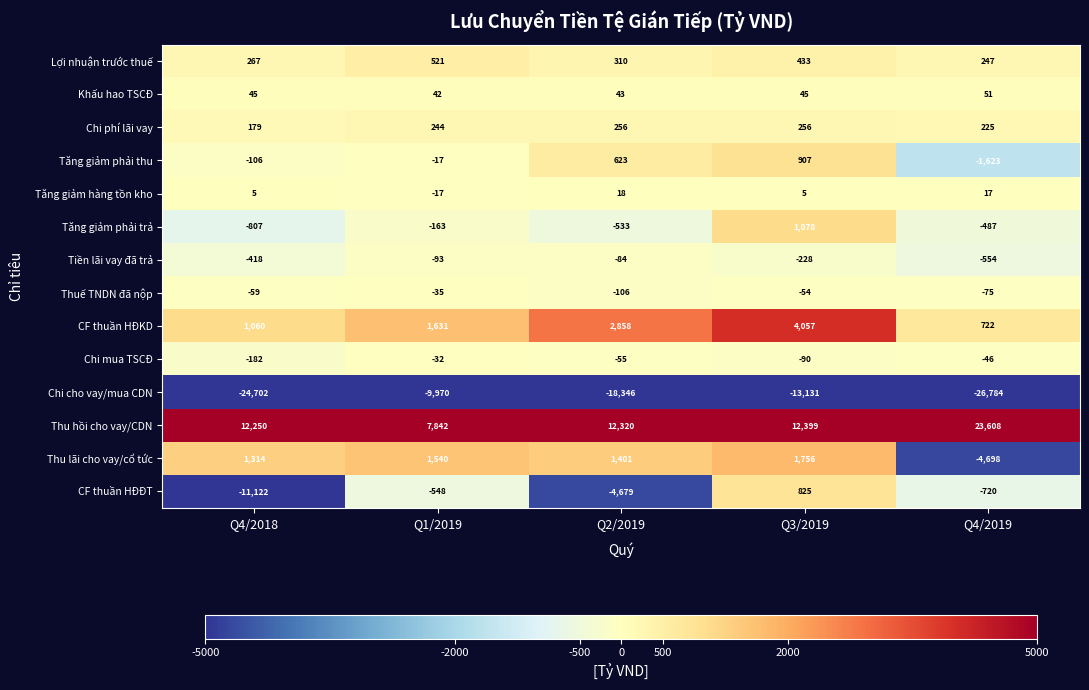

Where does the Tiền lãi vay đã trả series first go above -228?

Q1/2019